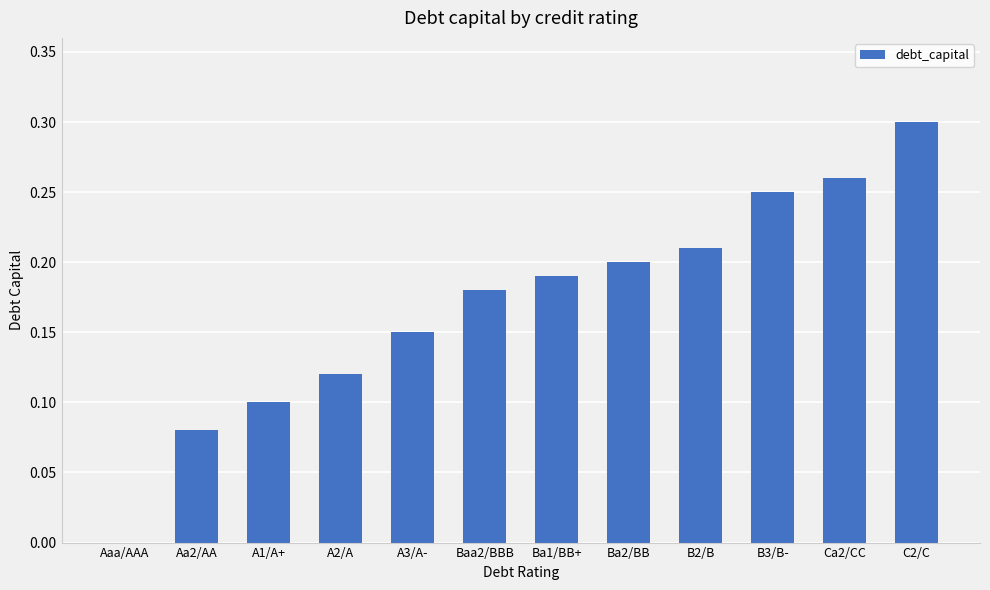

What is the change in value from Aaa/AAA to B2/B?

+0.2